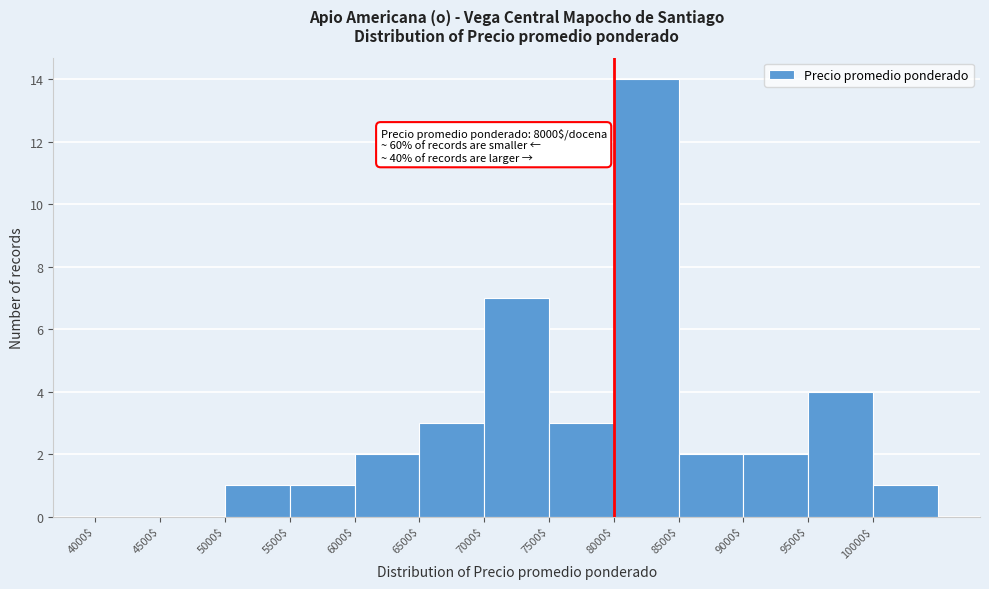

Which range on the x-axis has the tallest bar?

8000 to 8500